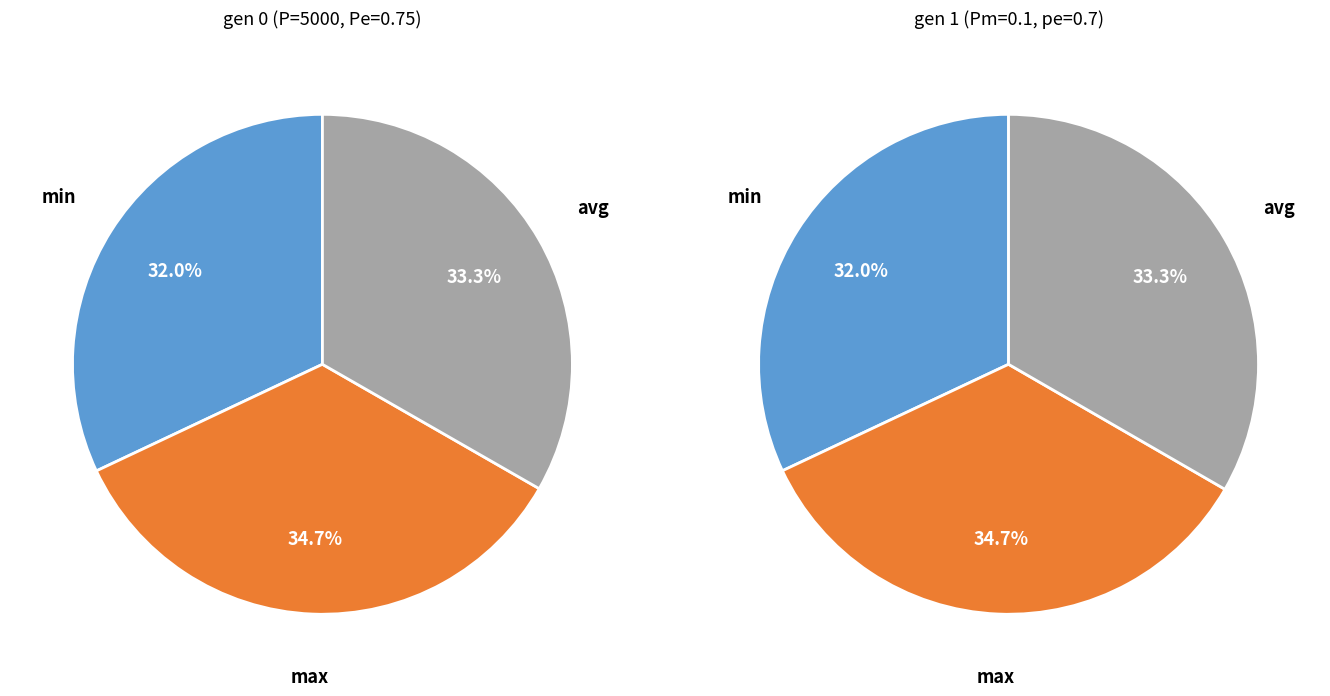

To the nearest percent, what portion does min represent?

32%